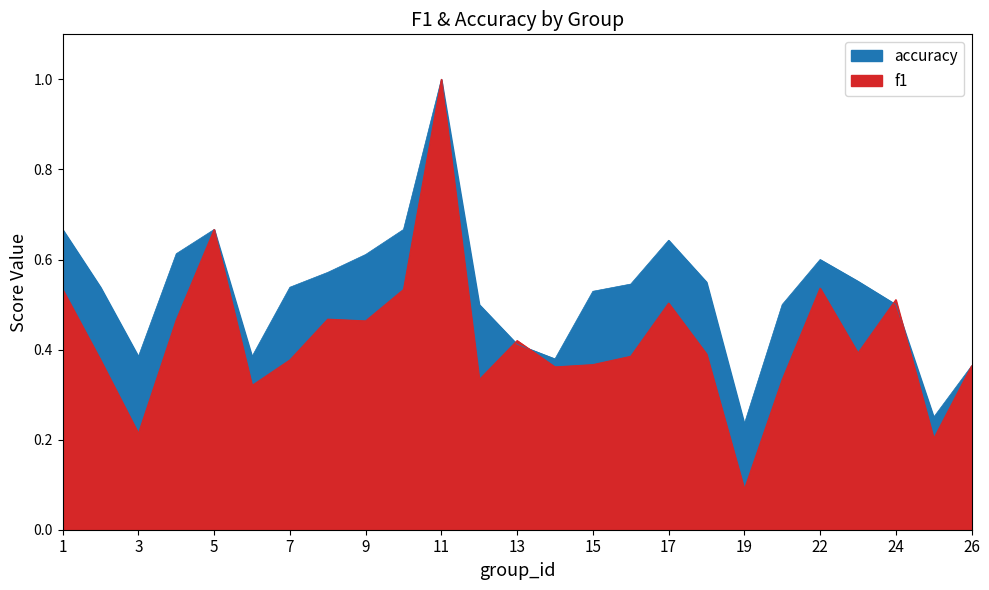

True or false: accuracy has more than 1 points higher than both neighbors.

True